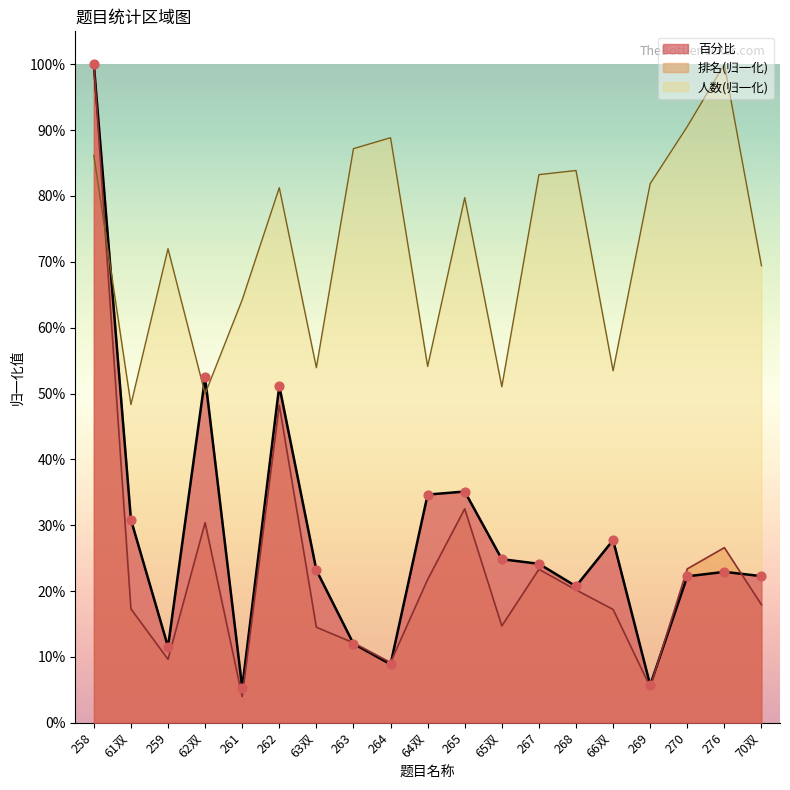

Which series reaches the maximum Y coordinate?

排名